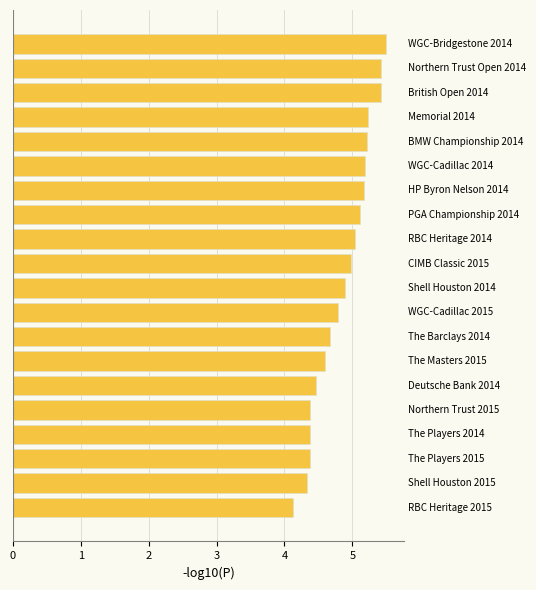

Does the chart contain any negative values?

No